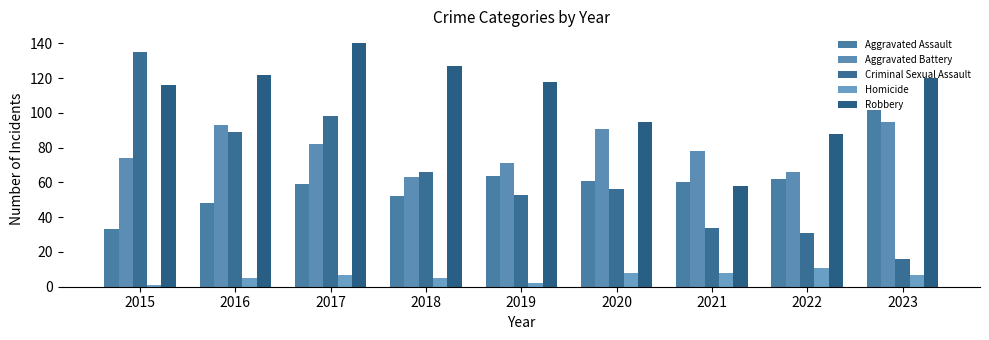

What are all the series names shown in the legend?

Aggravated Assault, Aggravated Battery, Criminal Sexual Assault, Homicide, Robbery